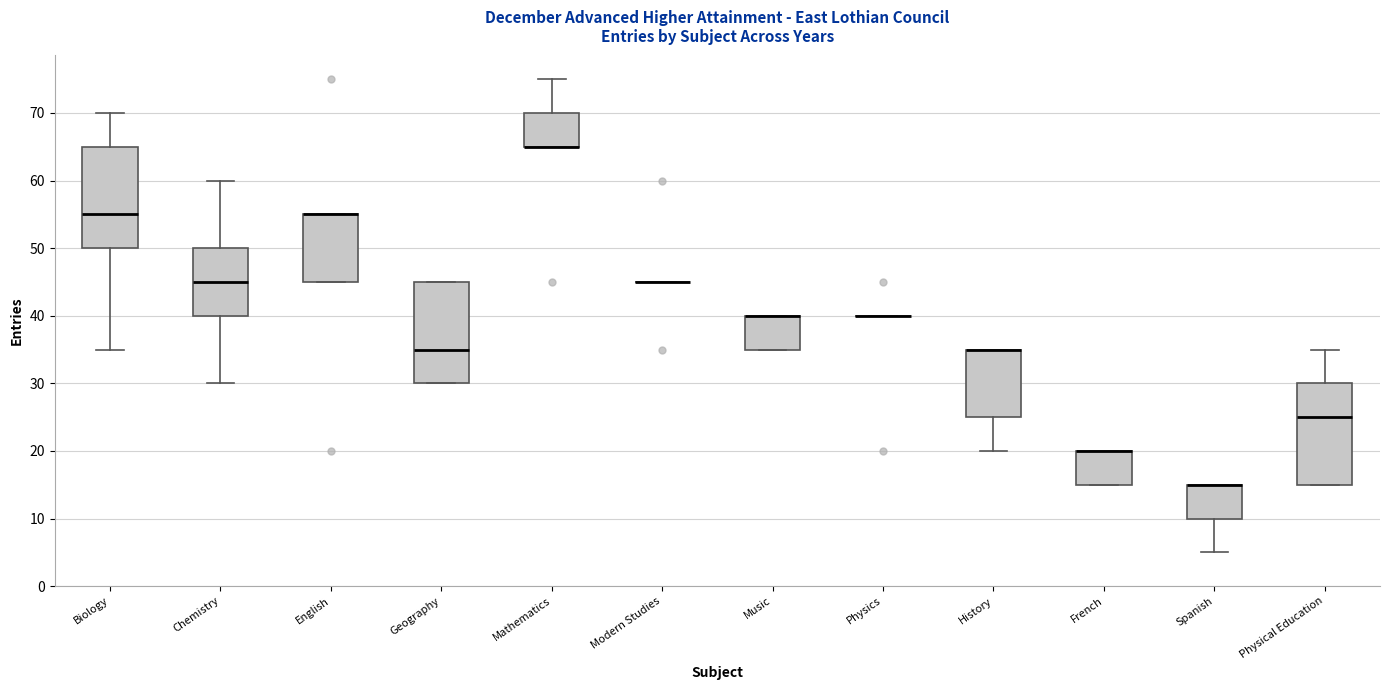

Reading left to right, read every box against the y-axis: the position of its median line, the range the box covers, and the ends of its whiskers. The values are not printed on the chart, so give them approximately, as read against the axis.

Biology: median 55, box 50 to 65, whiskers 35 to 70
Chemistry: median 45, box 40 to 50, whiskers 30 to 60
English: median 55 (drawn on the box's upper edge), box 45 to 55, whiskers 45 to 55
Geography: median 35, box 30 to 45, whiskers 30 to 45
Mathematics: median 65 (drawn on the box's lower edge), box 65 to 70, whiskers 65 to 75
Modern Studies: box collapsed to a line at 45, whiskers 45 to 45
Music: median 40 (drawn on the box's upper edge), box 35 to 40, whiskers 35 to 40
Physics: box collapsed to a line at 40, whiskers 40 to 40
History: median 35 (drawn on the box's upper edge), box 25 to 35, whiskers 20 to 35
French: median 20 (drawn on the box's upper edge), box 15 to 20, whiskers 15 to 20
Spanish: median 15 (drawn on the box's upper edge), box 10 to 15, whiskers 5 to 15
Physical Education: median 25, box 15 to 30, whiskers 15 to 35